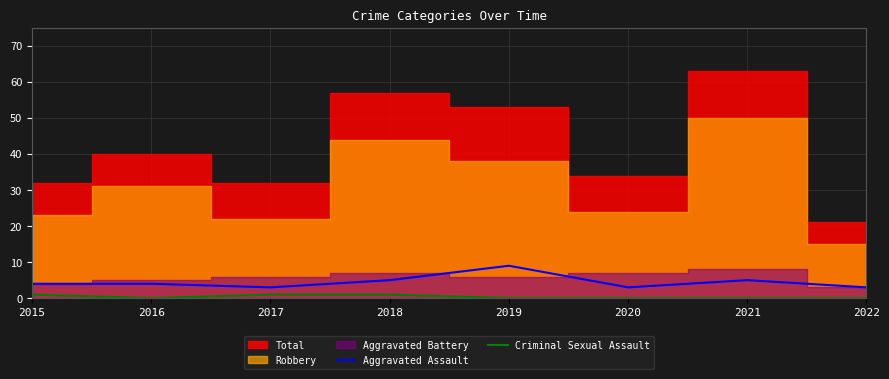

Where is the first local minimum for Aggravated Assault?

2017